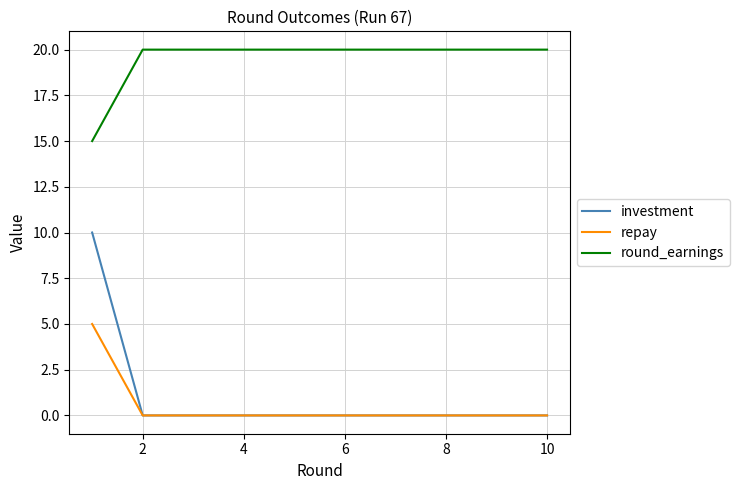

Which series has the largest total across all categories?

round_earnings